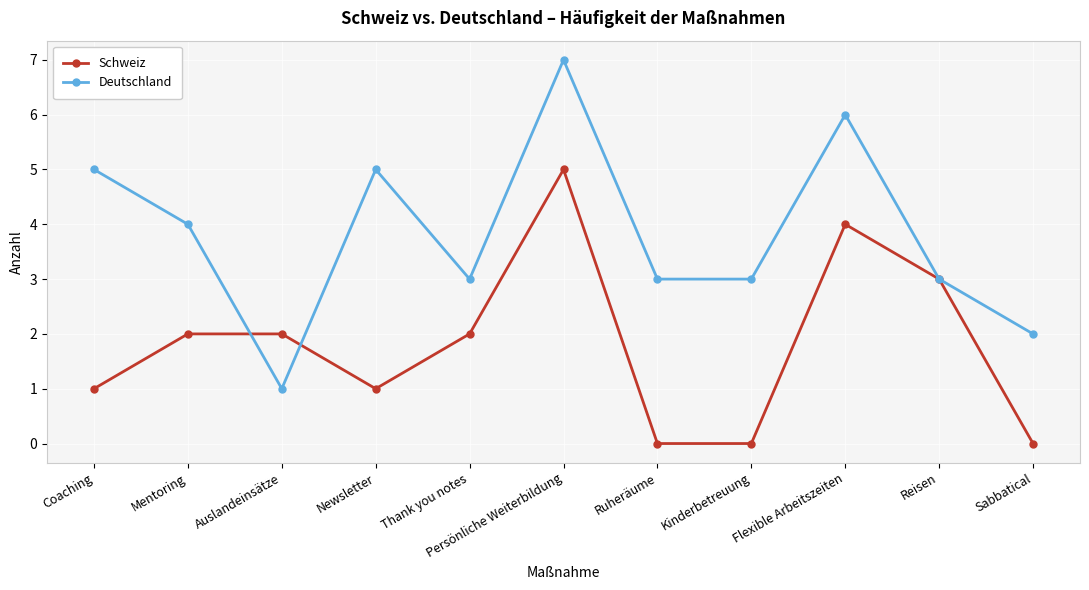

Reading left to right, what are all the values shown in this chart?

Schweiz: Coaching=1	Mentoring=2	Auslandeinsätze=2	Newsletter=1	Thank you notes=2	Persönliche Weiterbildung=5	Ruheräume=0	Kinderbetreuung=0	Flexible Arbeitszeiten=4	Reisen=3	Sabbatical=0
Deutschland: Coaching=5	Mentoring=4	Auslandeinsätze=1	Newsletter=5	Thank you notes=3	Persönliche Weiterbildung=7	Ruheräume=3	Kinderbetreuung=3	Flexible Arbeitszeiten=6	Reisen=3	Sabbatical=2